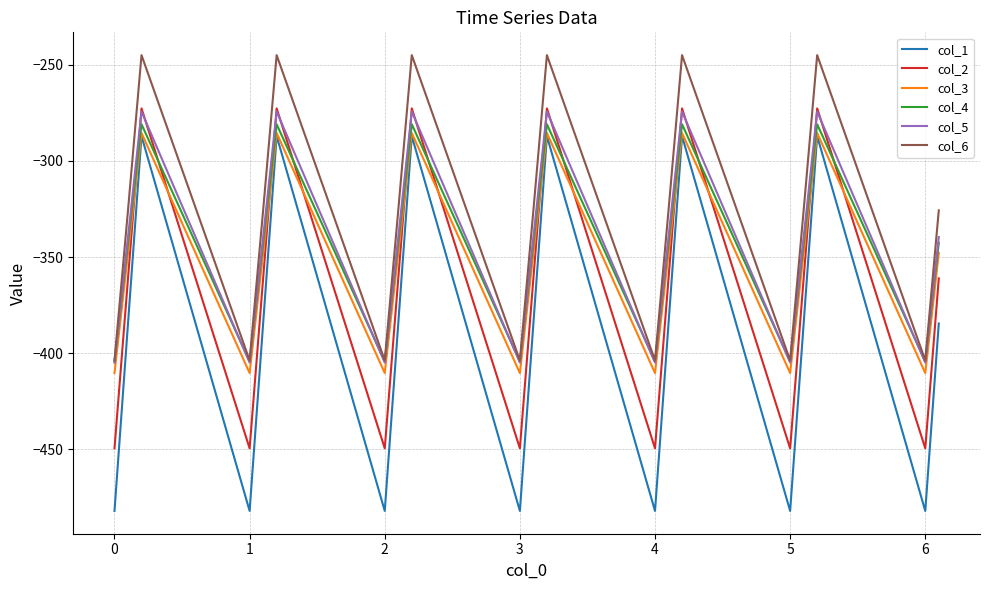

What is the minimum value for col_2?

-449.5